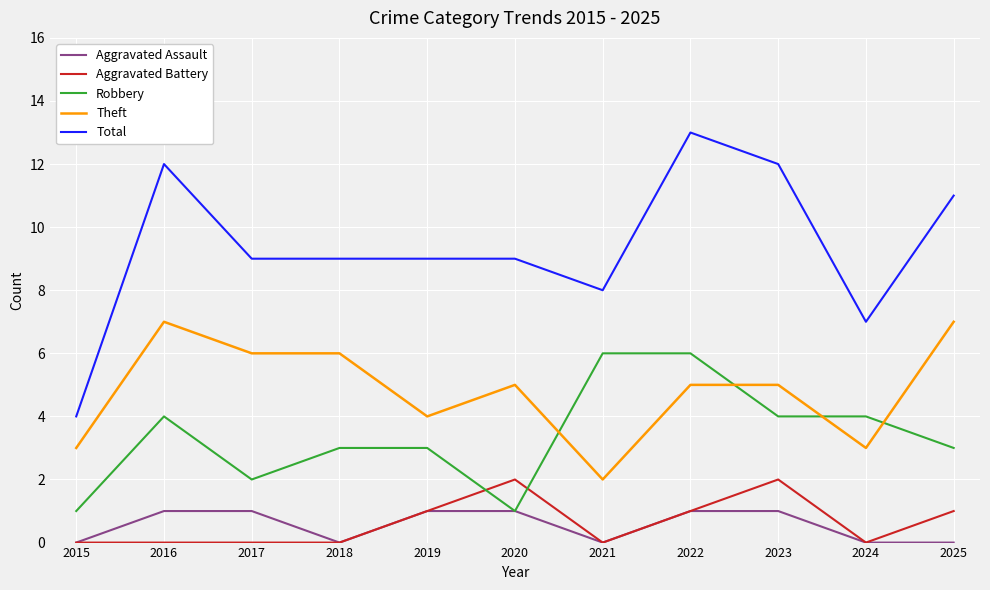

Between 2023 and 2024, which series saw the biggest shift?

Total